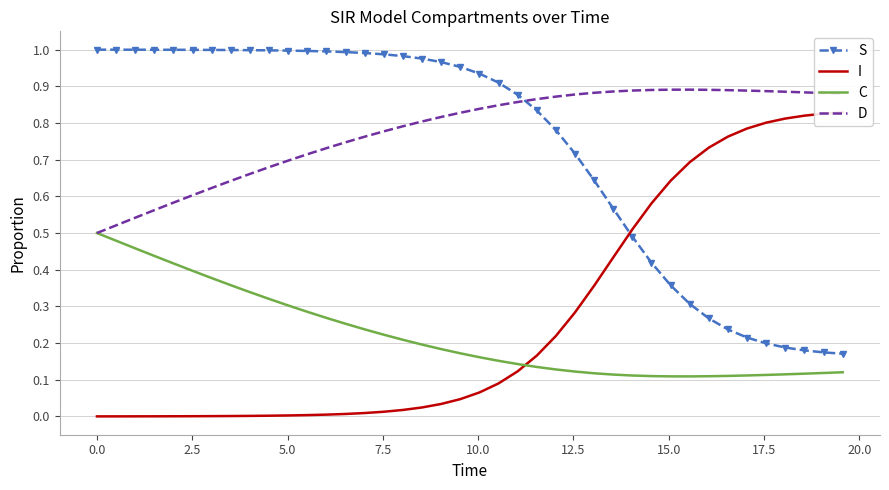

True or false: C and S cross at least once.

False